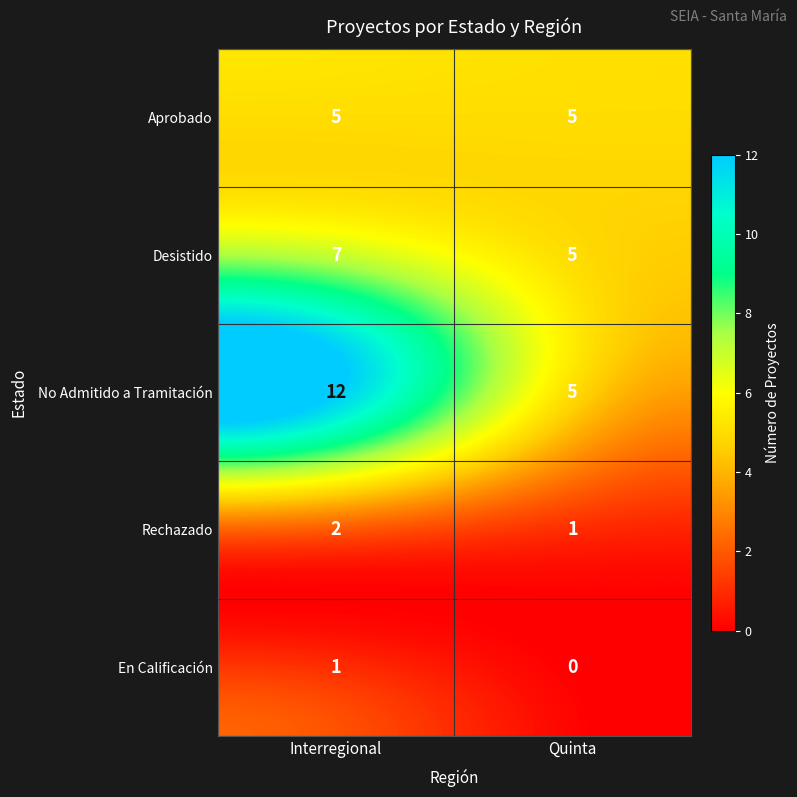

The value of No Admitido a Tramitación at Interregional is 6. True or false?

False